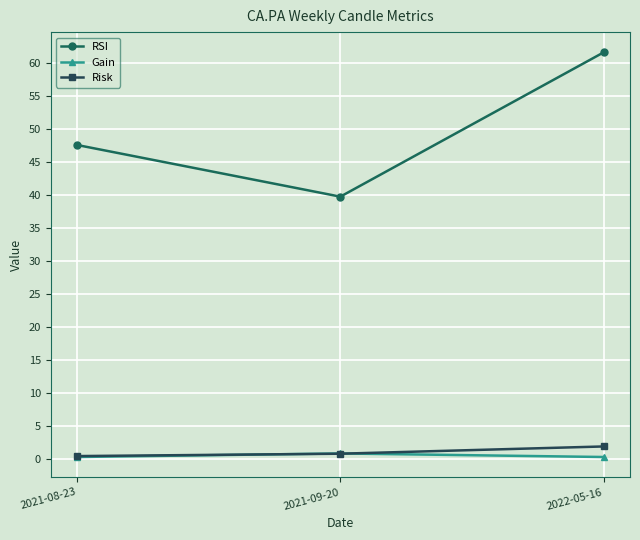

Reading right to left, transcribe all the data shown in this chart.

RSI: 2022-05-16=61.7	2021-09-20=39.8	2021-08-23=47.6
Gain: 2022-05-16=0.4	2021-09-20=0.9	2021-08-23=0.4
Risk: 2022-05-16=2.0	2021-09-20=0.9	2021-08-23=0.5